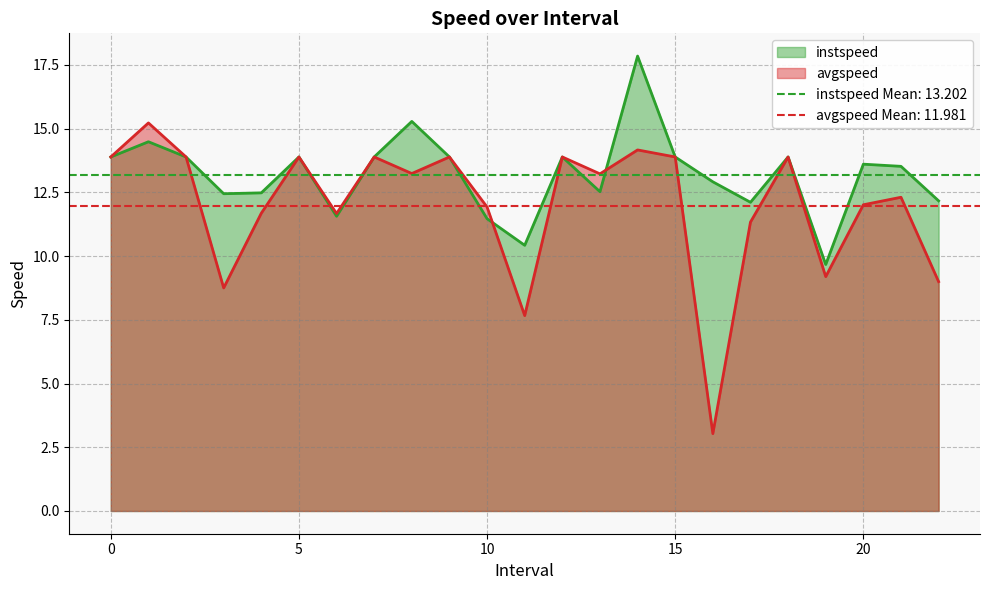

How many values in the instspeed series exceed 13?

13